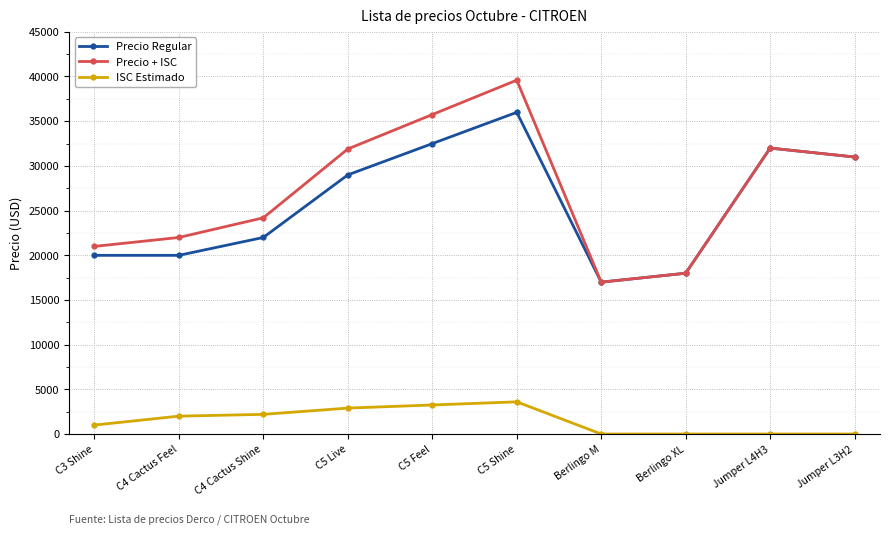

What is the label of the 7th point from the left?

Berlingo M